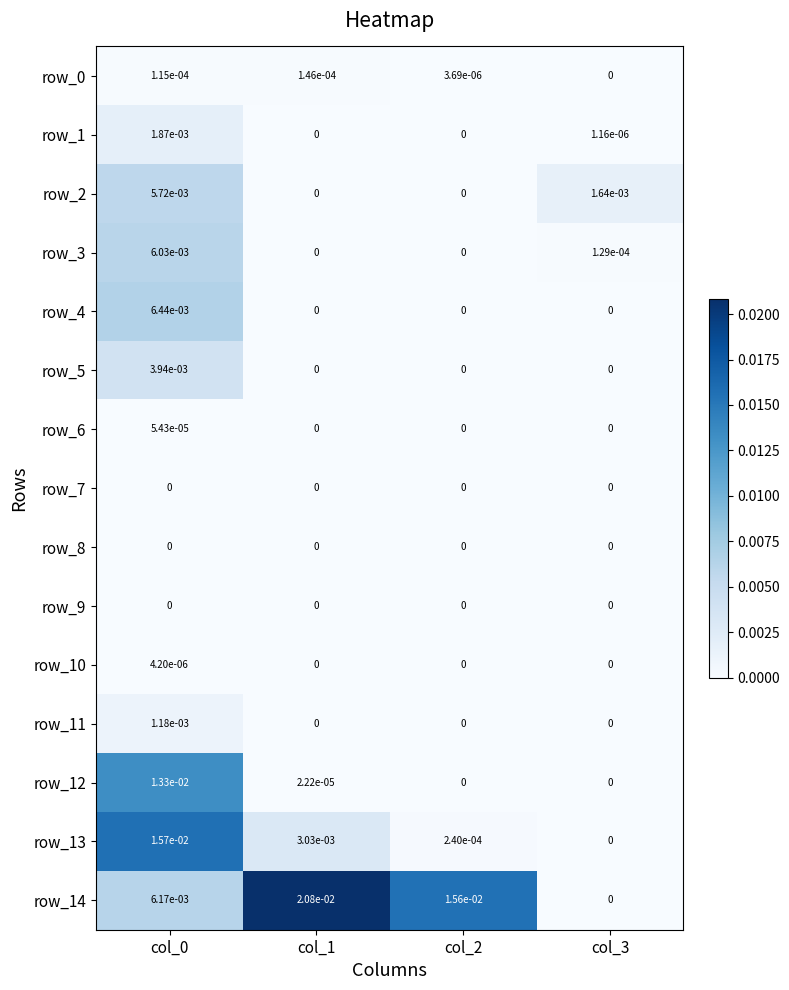

Is it true that row_1 equals 0.0 at col_0?

True